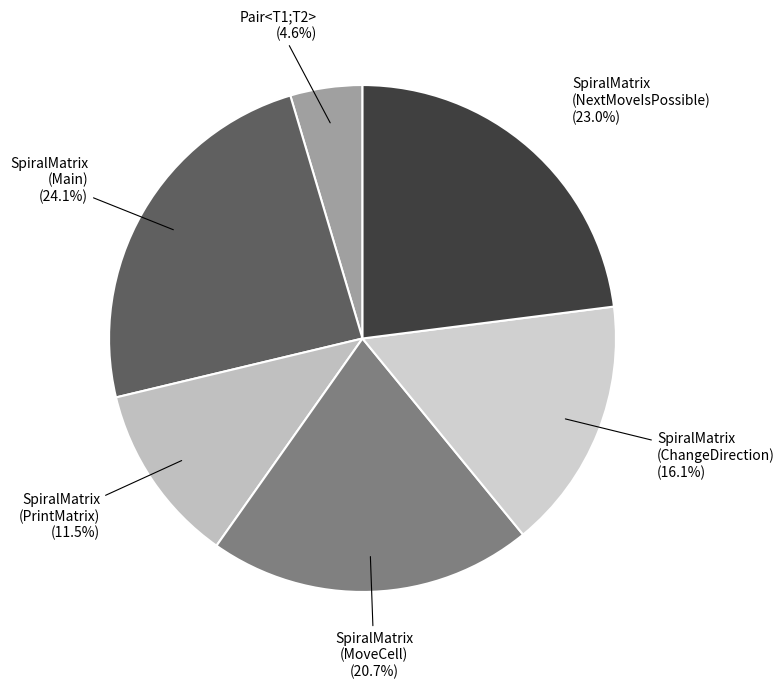

To the nearest percent, what is the difference between the largest and smallest slice percentages?

20%